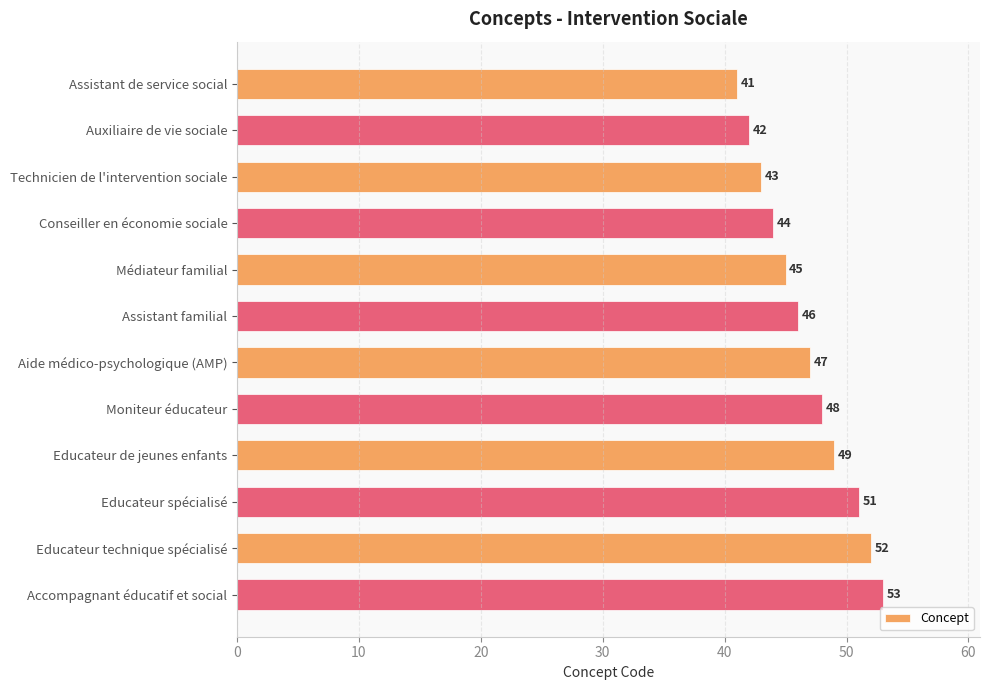

Where is the data nearest to the value 47?

Aide médico-psychologique (AMP)